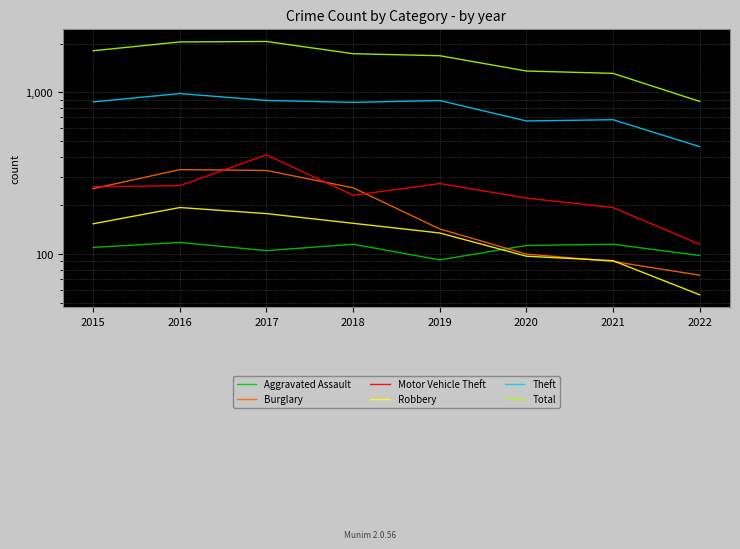

The value of Burglary at 2017 is 173. True or false?

False